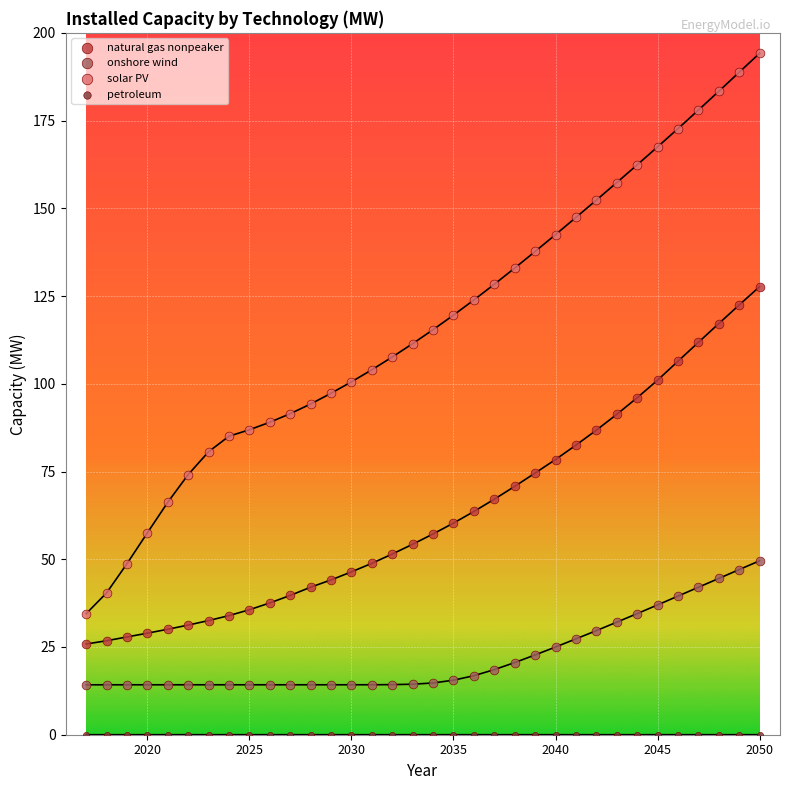

Which series contains the lowest Y value?

petroleum